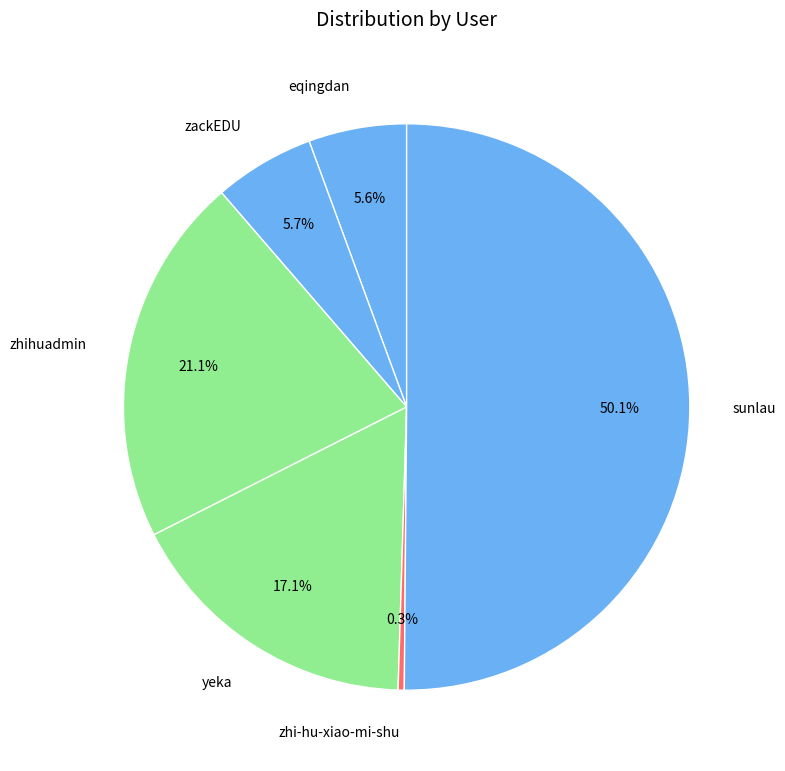

Which category accounts for the majority?

sunlau